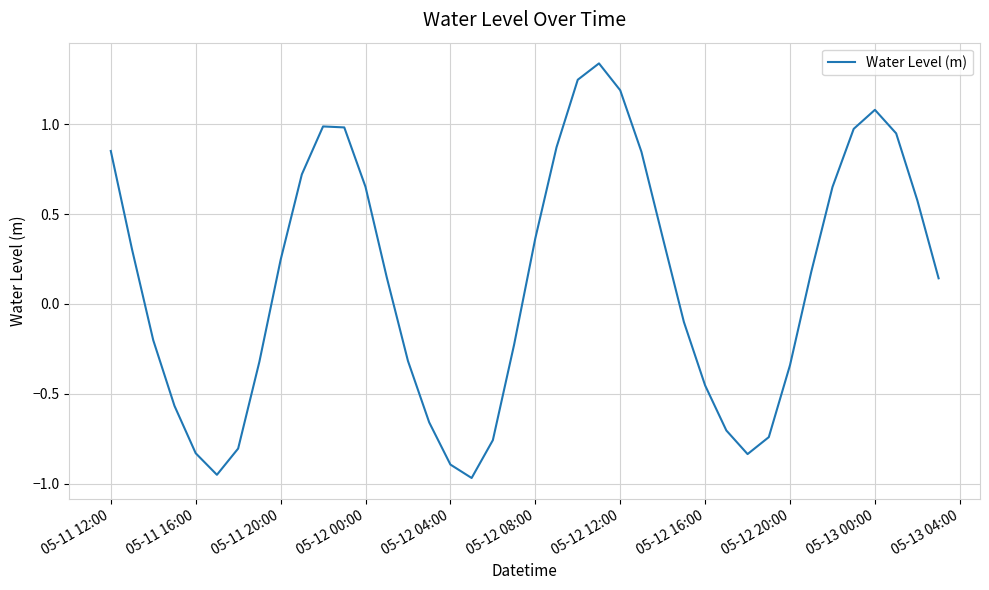

Where does the data first go above 0?

05-11 12:00